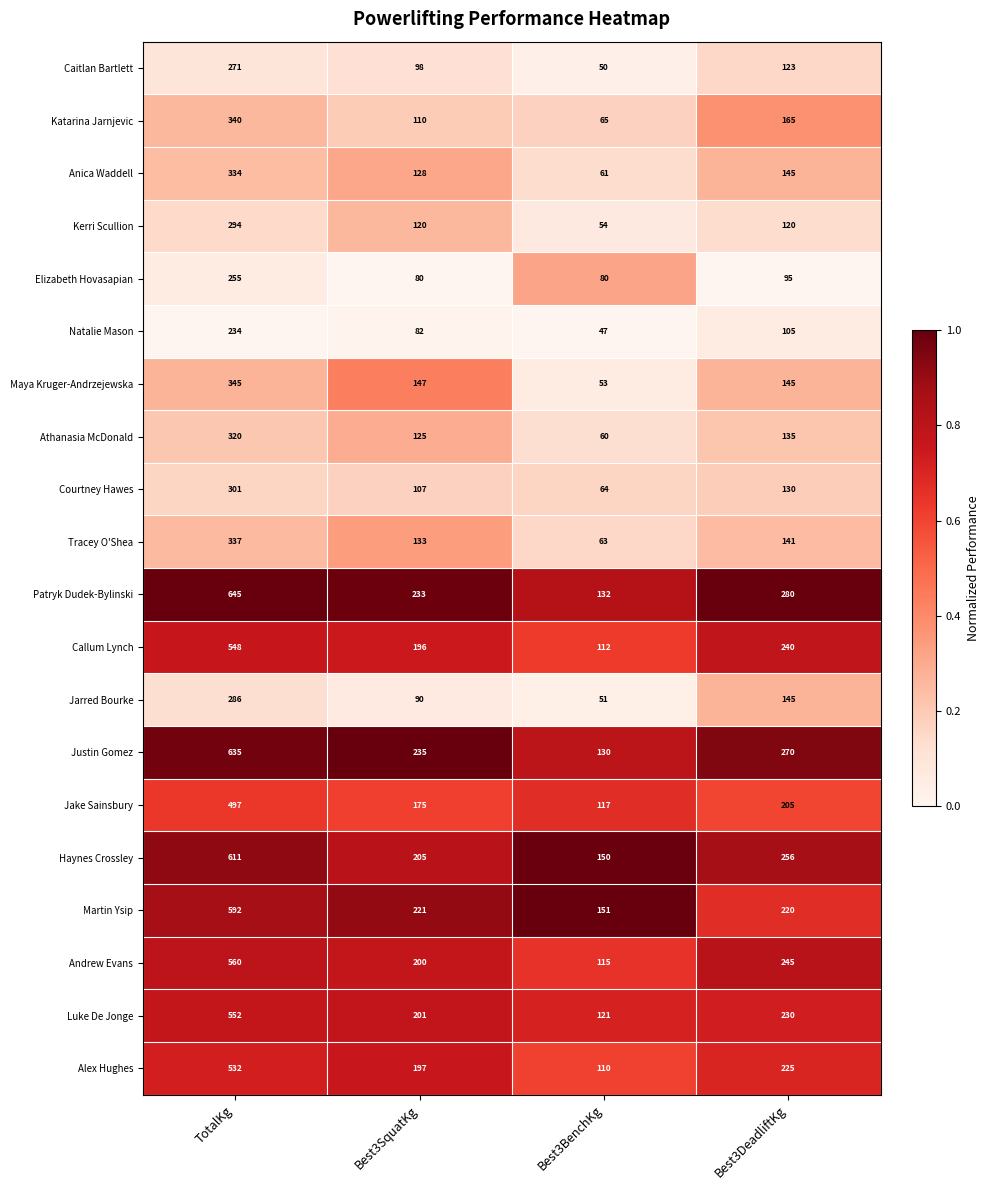

Which series has the largest total across all categories?

Patryk Dudek-Bylinski